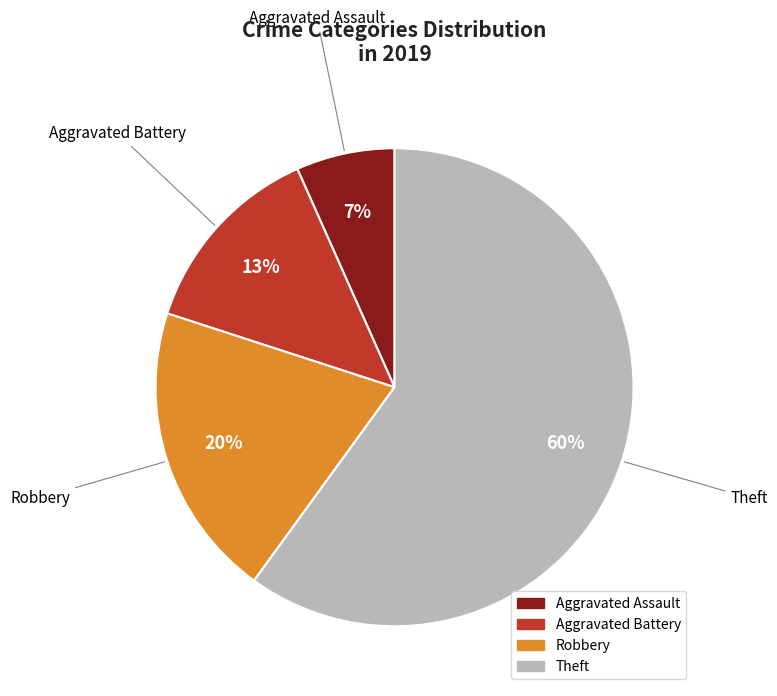

Combined, do Aggravated Assault and Theft account for over 50%?

Yes